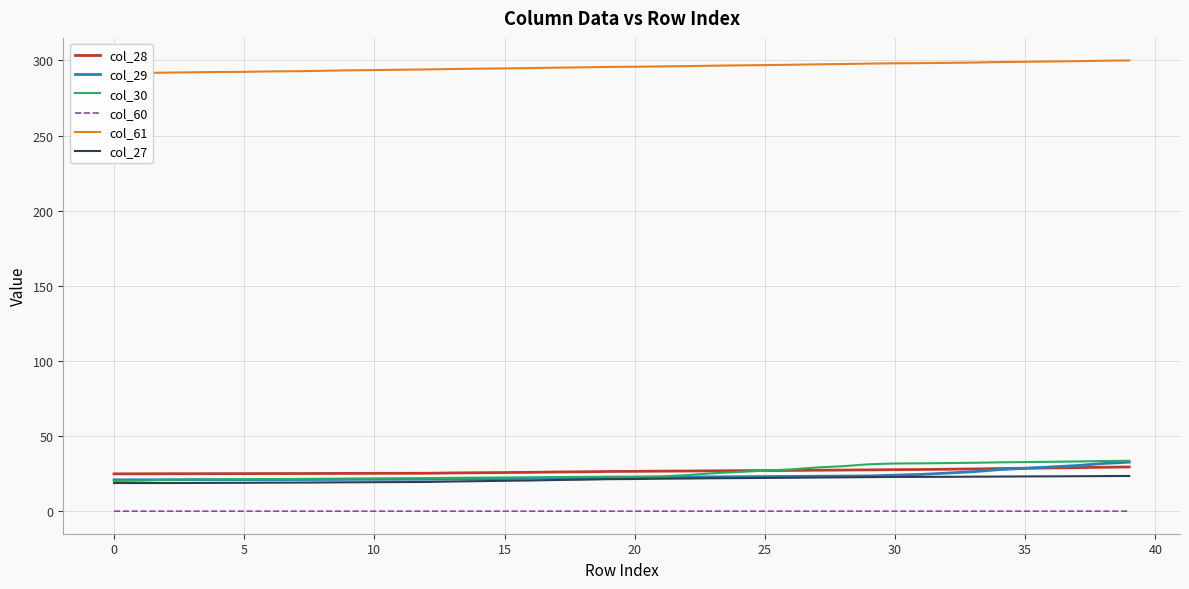

How many data points in col_30 are less than 23?

19